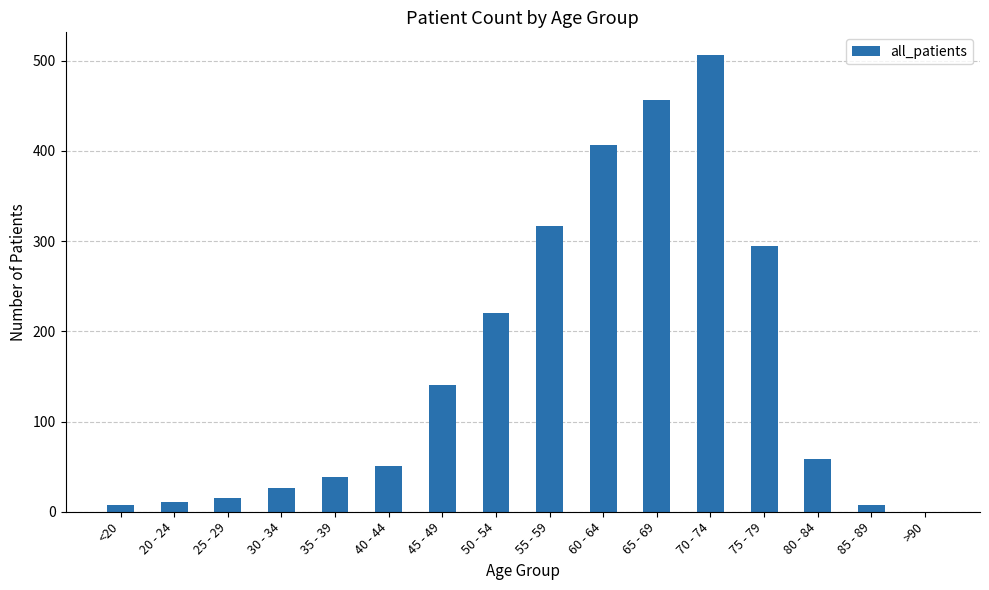

Reading left to right, transcribe all the data shown in this chart.

<20=8	20 - 24=11	25 - 29=15	30 - 34=26	35 - 39=38	40 - 44=51	45 - 49=141	50 - 54=220	55 - 59=317	60 - 64=406	65 - 69=456	70 - 74=506	75 - 79=294	80 - 84=59	85 - 89=8	>90=0